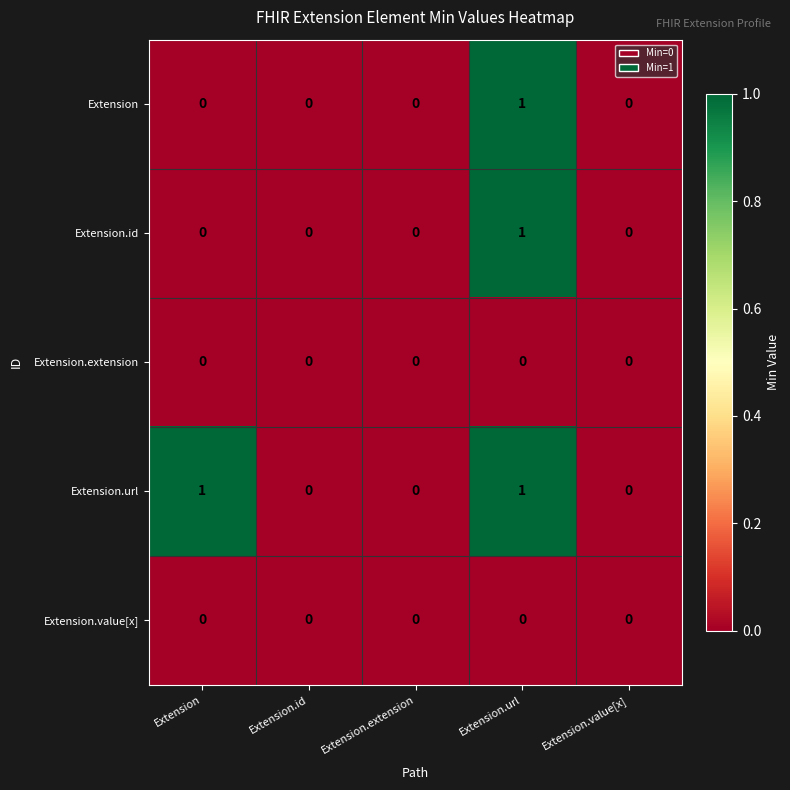

True or false: Extension.extension has a value of 0 at Extension.

True